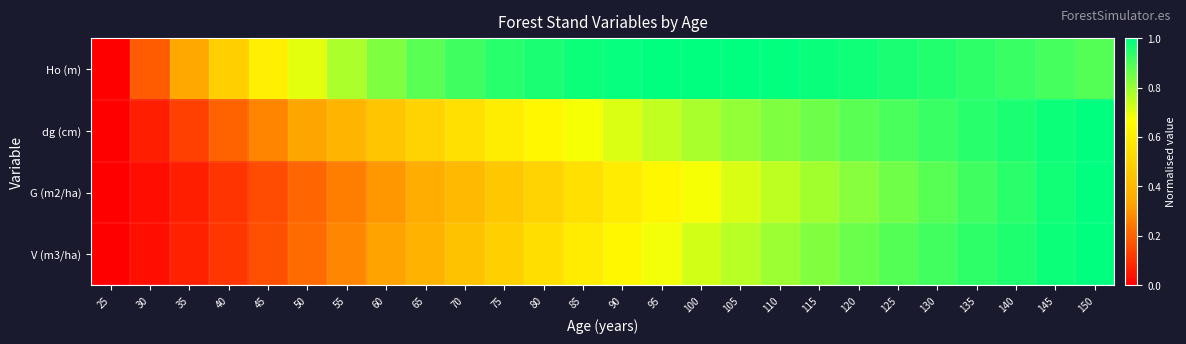

At which category does the chart reach its peak across all series?

100